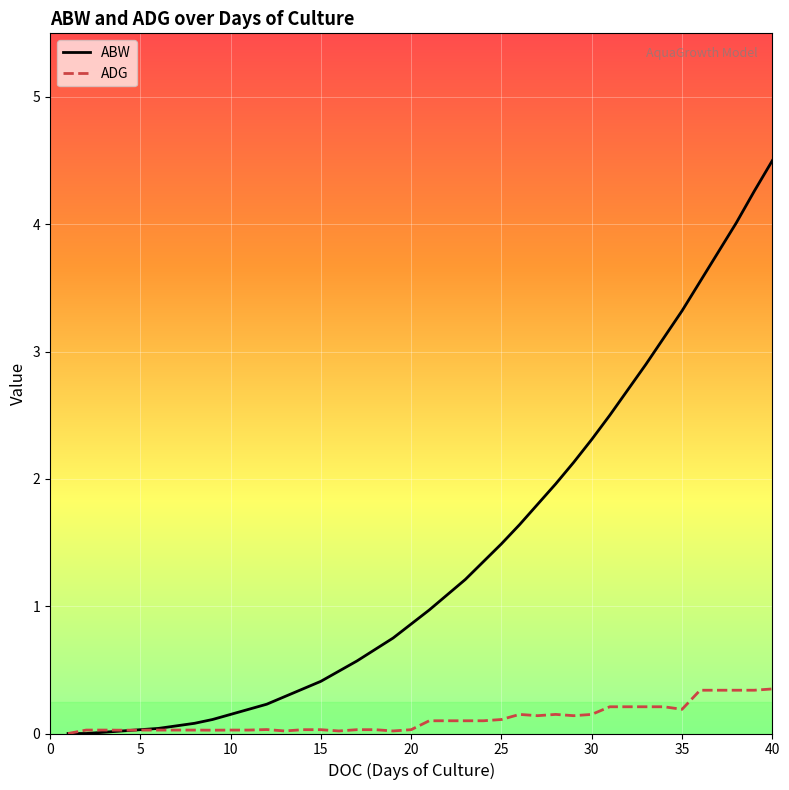

List the series in order of their overall mean, highest first.

ABW, ADG